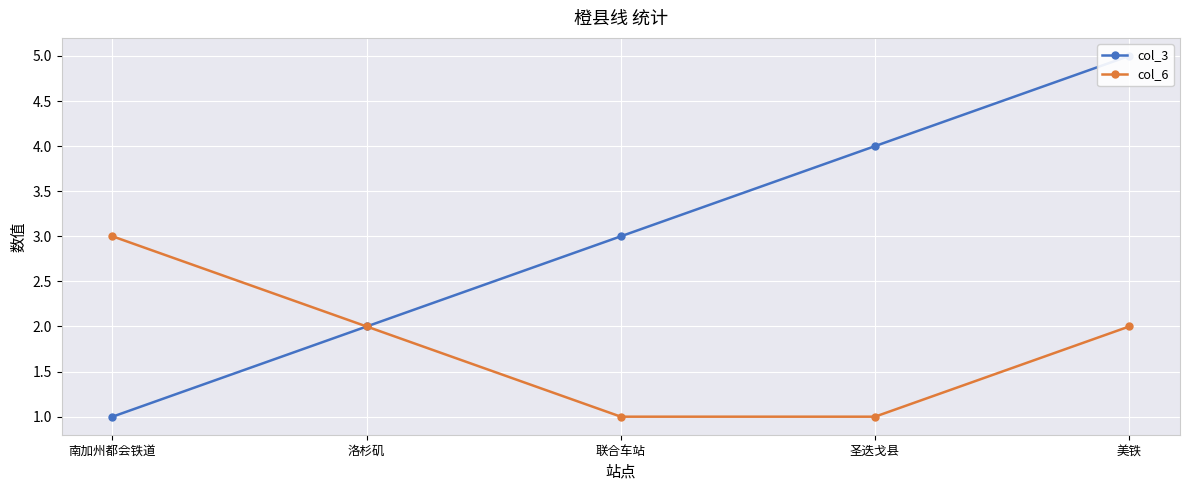

What are all the series names shown in the legend?

col_3, col_6